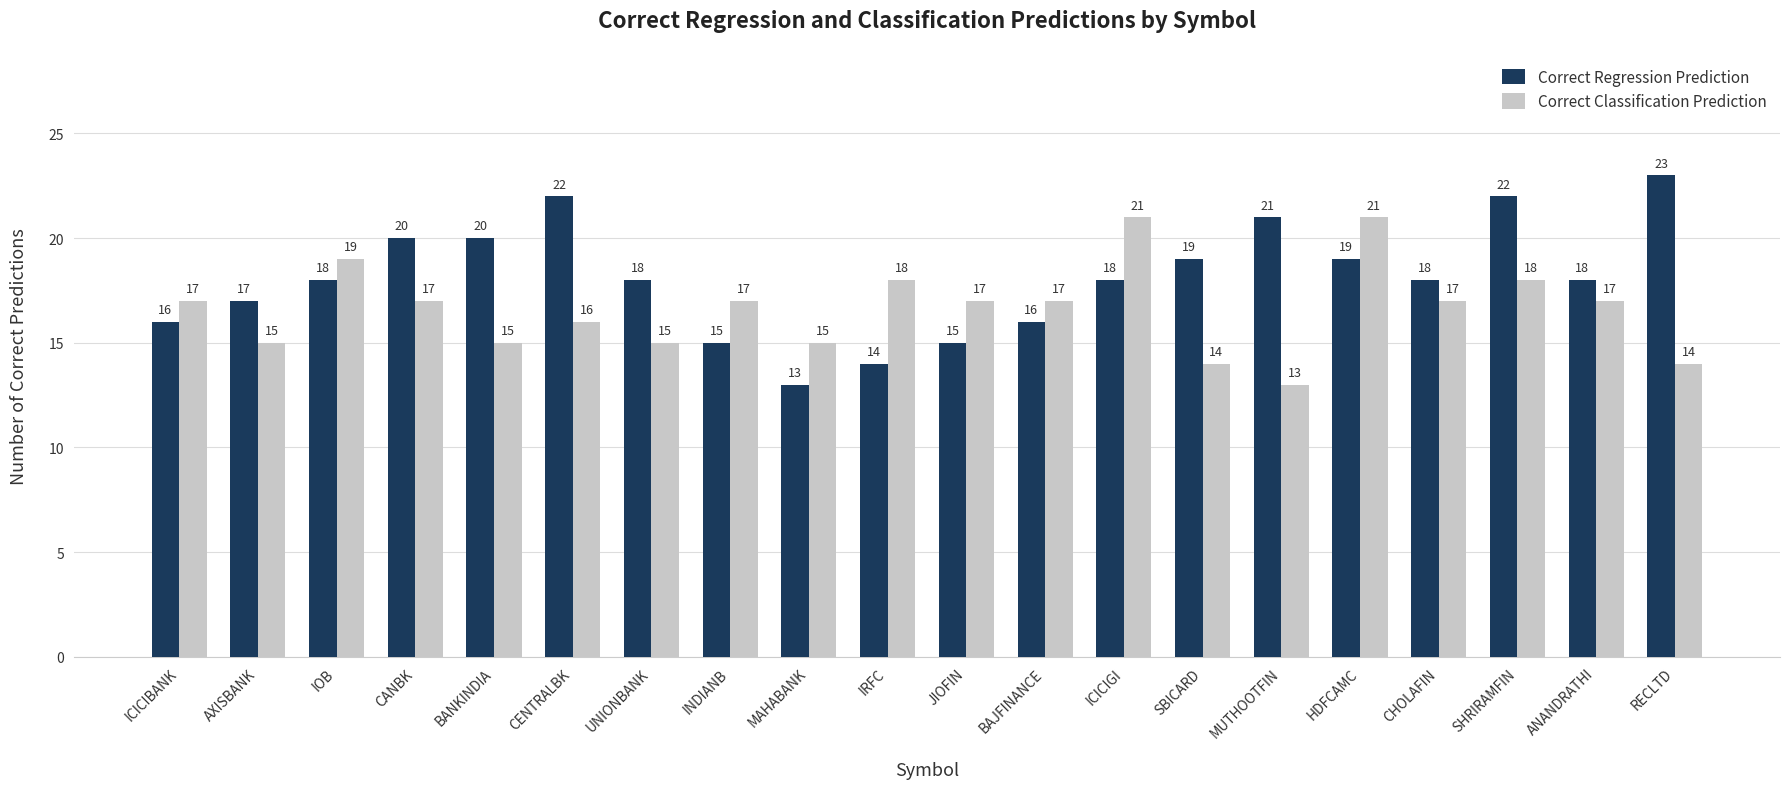

What is the label of the 19th bar from the right?

AXISBANK